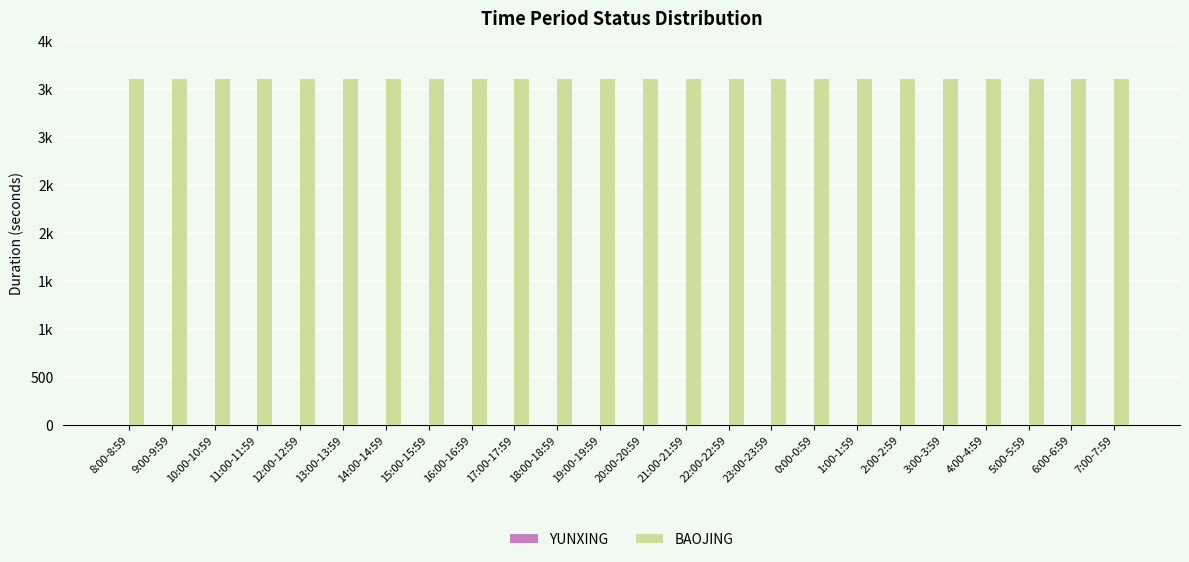

The YUNXING series shows 0 at 2:00-2:59. True or false?

True